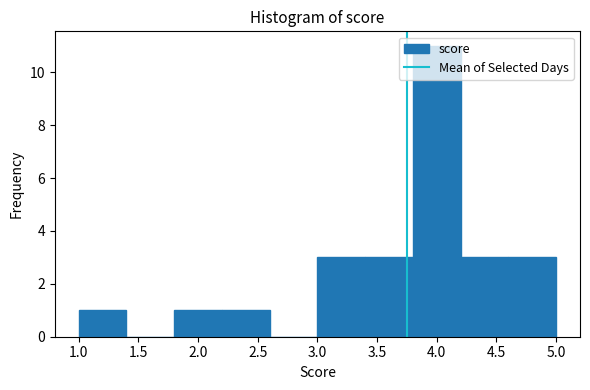

Reading left to right, transcribe this chart: for each bar, give the range it covers on the x-axis and its height. The values are not printed on the chart, so give them approximately, as read against the axis.

1.0 to 1.4: 1
1.4 to 1.8: 0
1.8 to 2.2: 1
2.2 to 2.6: 1
2.6 to 3.0: 0
3.0 to 3.4: 3
3.4 to 3.8: 3
3.8 to 4.2: 11
4.2 to 4.6: 3
4.6 to 5.0: 3